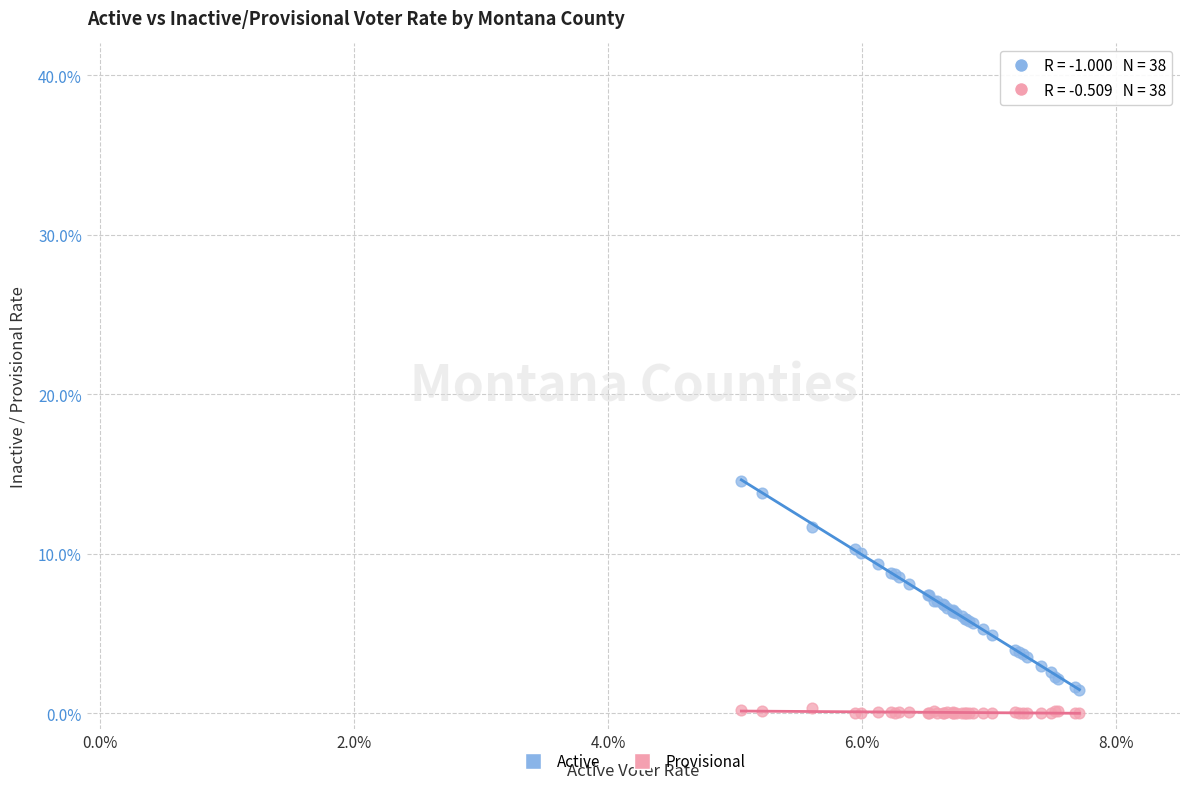

What is the X range (max minus min) for the scatter plot?

2.7